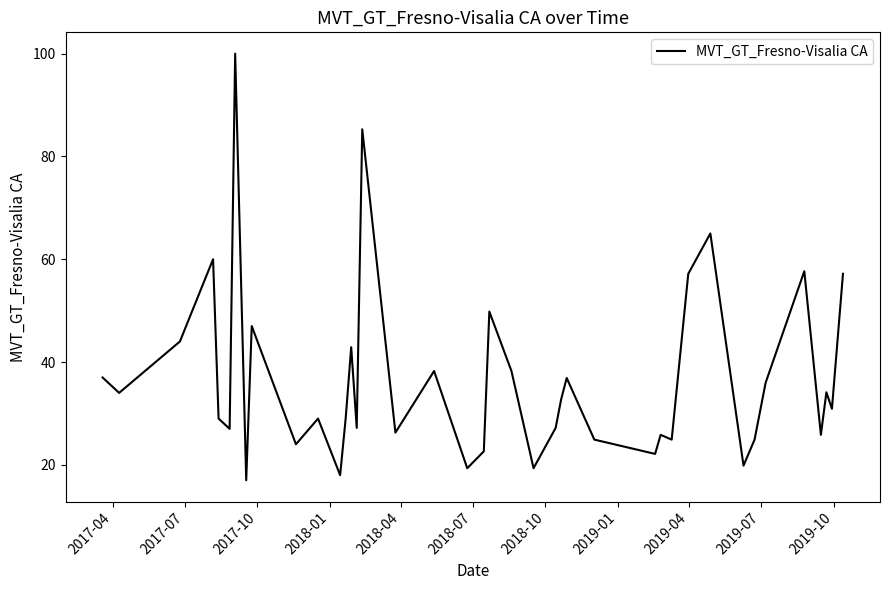

What is the smallest value displayed?

17.0